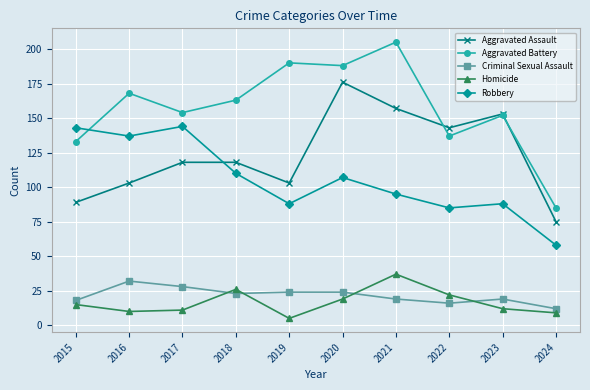

At which category does the chart reach its minimum across all series?

2019